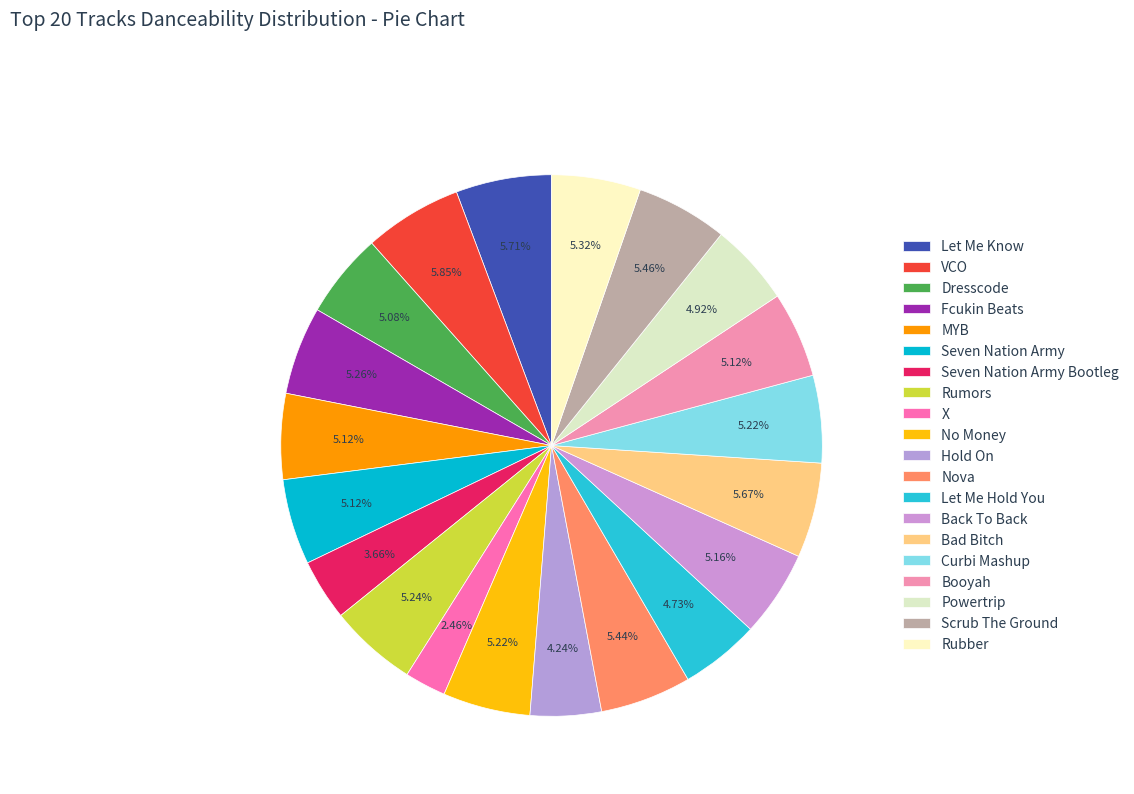

What percentage is the No Money slice, to the nearest percent?

5%